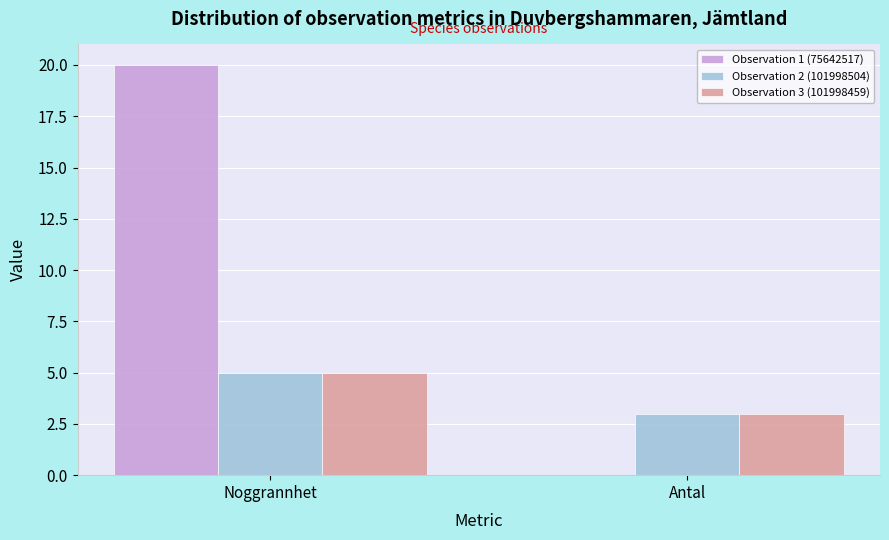

Does the chart contain stacked bars?

No